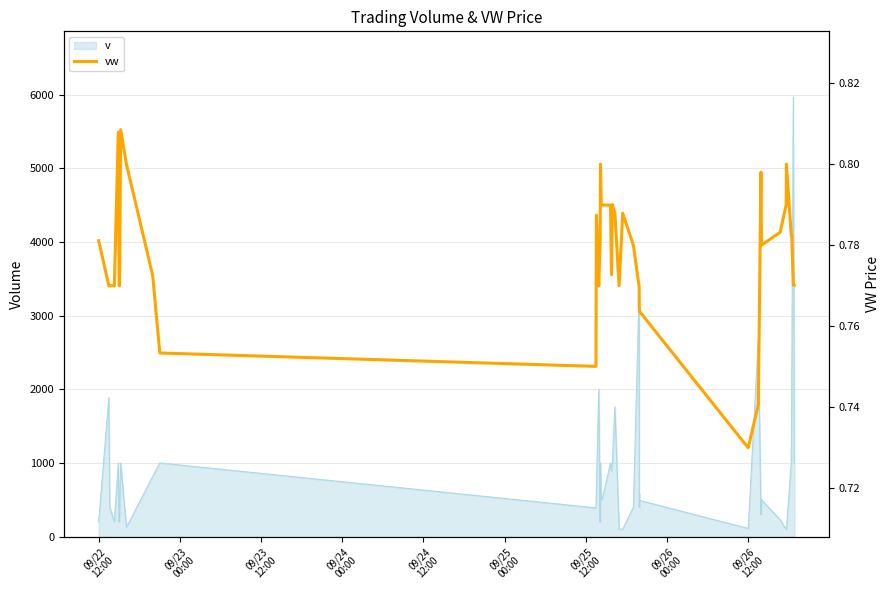

What is the sum of all values?

31.1